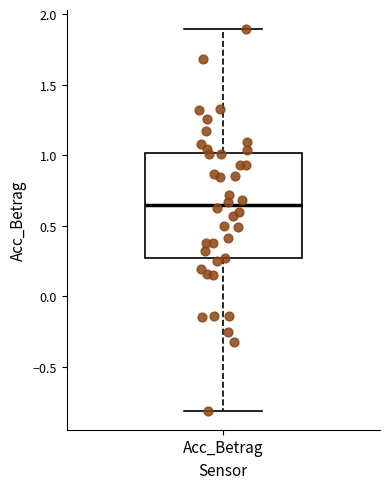

Where is the lower edge of the box for Acc_Betrag on the y-axis? The values are not printed on the chart, so give them approximately, as read against the axis.

0.25